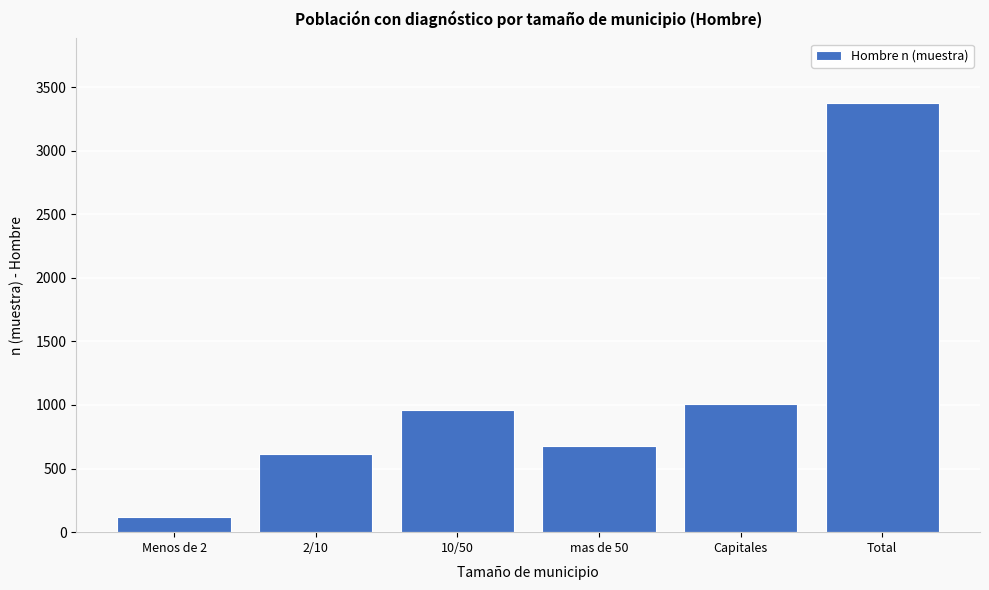

Reading right to left, extract all data points from this chart.

Total=3376	Capitales=1006	mas de 50=676	10/50=964	2/10=612	Menos de 2=118